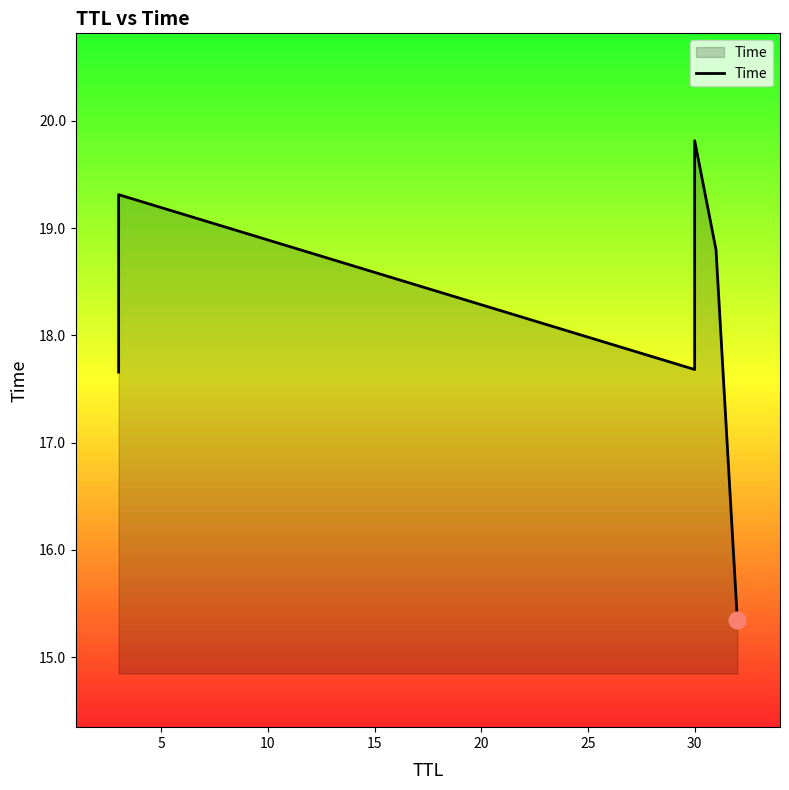

How many interior local peaks (higher than both neighbors) does the data have?

2